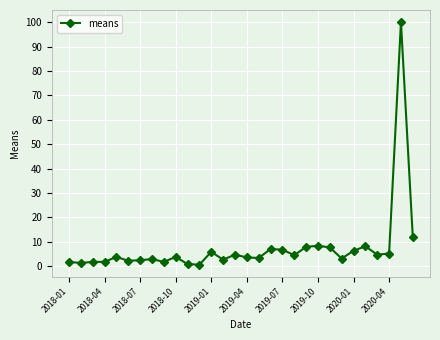

What is the maximum value shown in the chart?

100.0